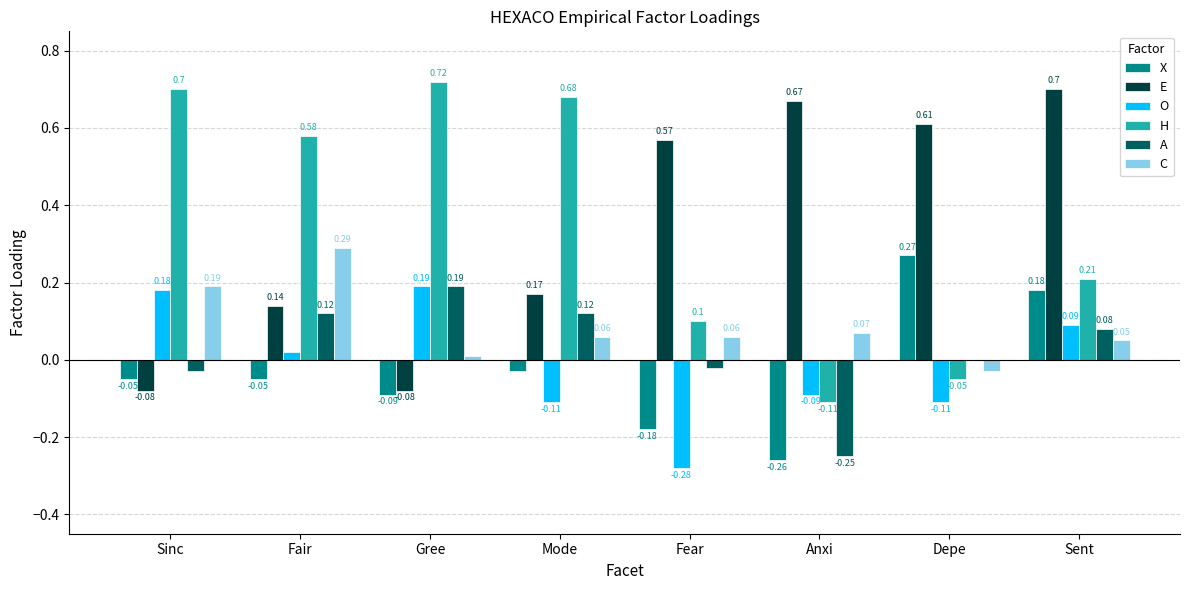

At which label is C closest to 0?

Gree